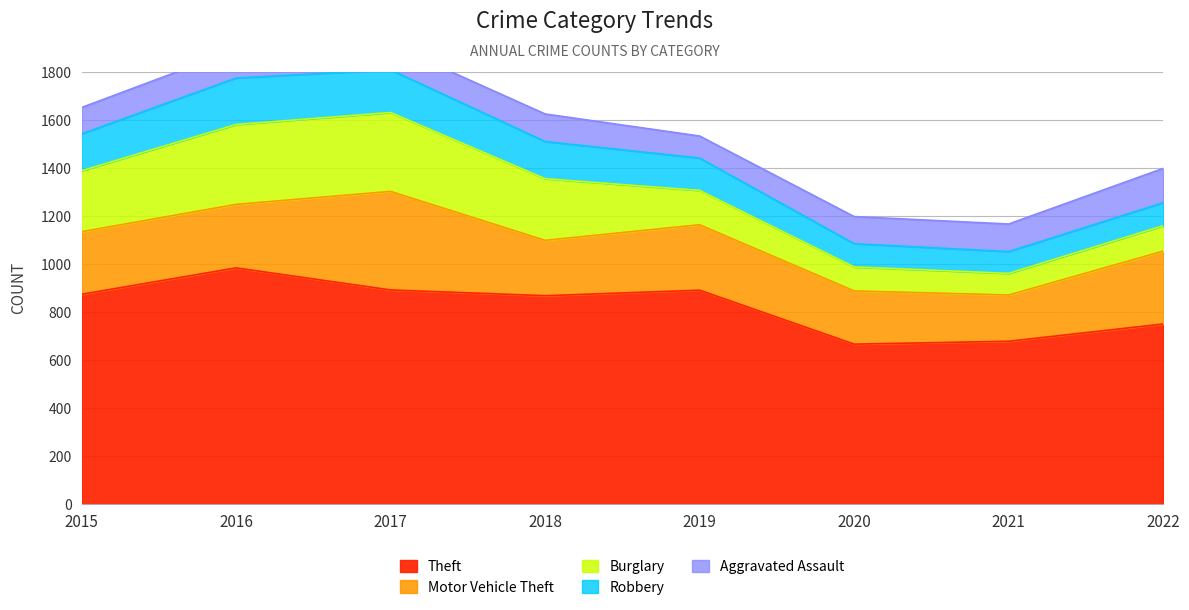

At which category does Aggravated Assault reach its first local peak?

2016